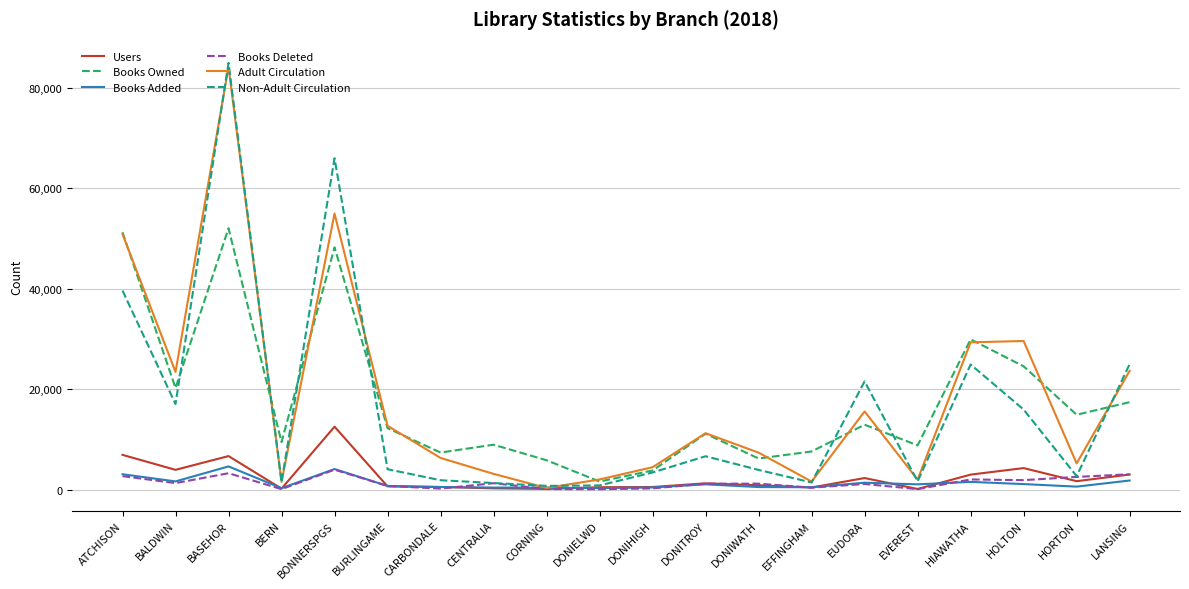

What is the spread (max minus min) of values at BURLINGAME?

12070